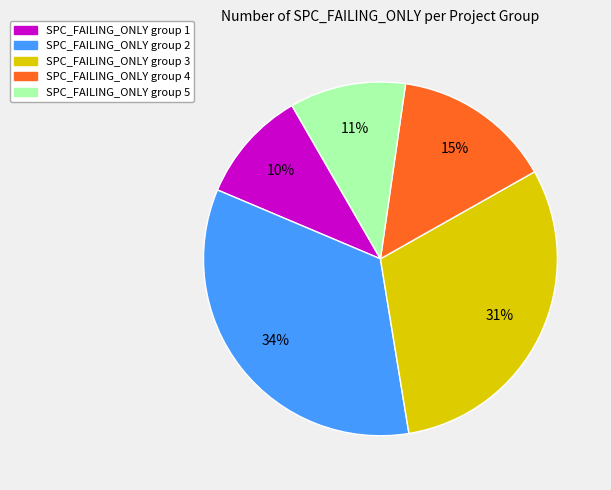

Is the sum of SPC_FAILING_ONLY group 4 and SPC_FAILING_ONLY group 3 greater than half?

No